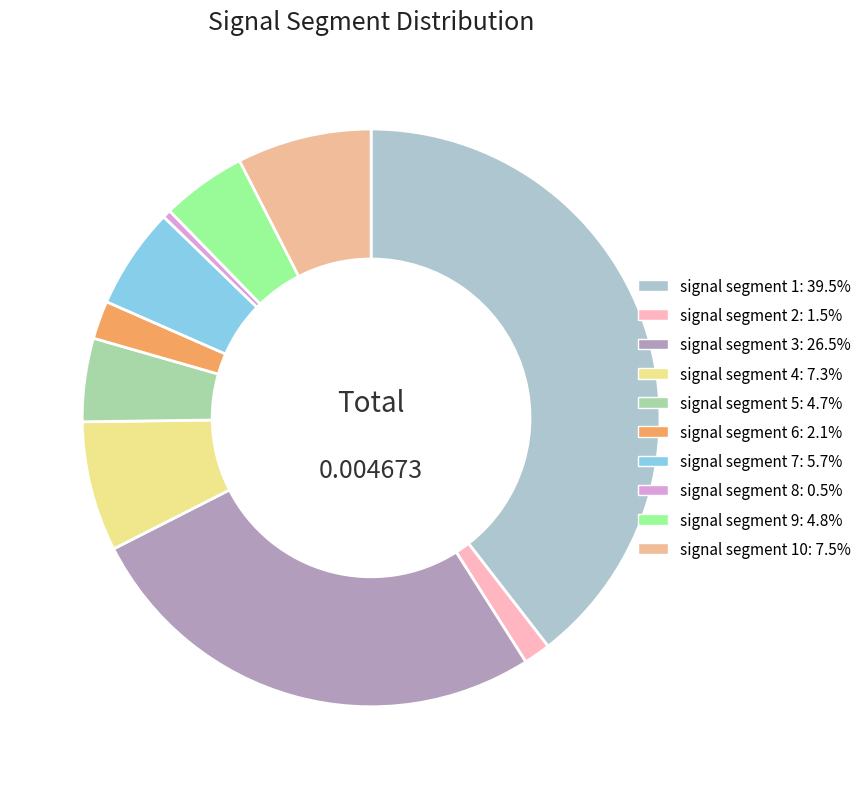

Does any single category account for the majority?

No